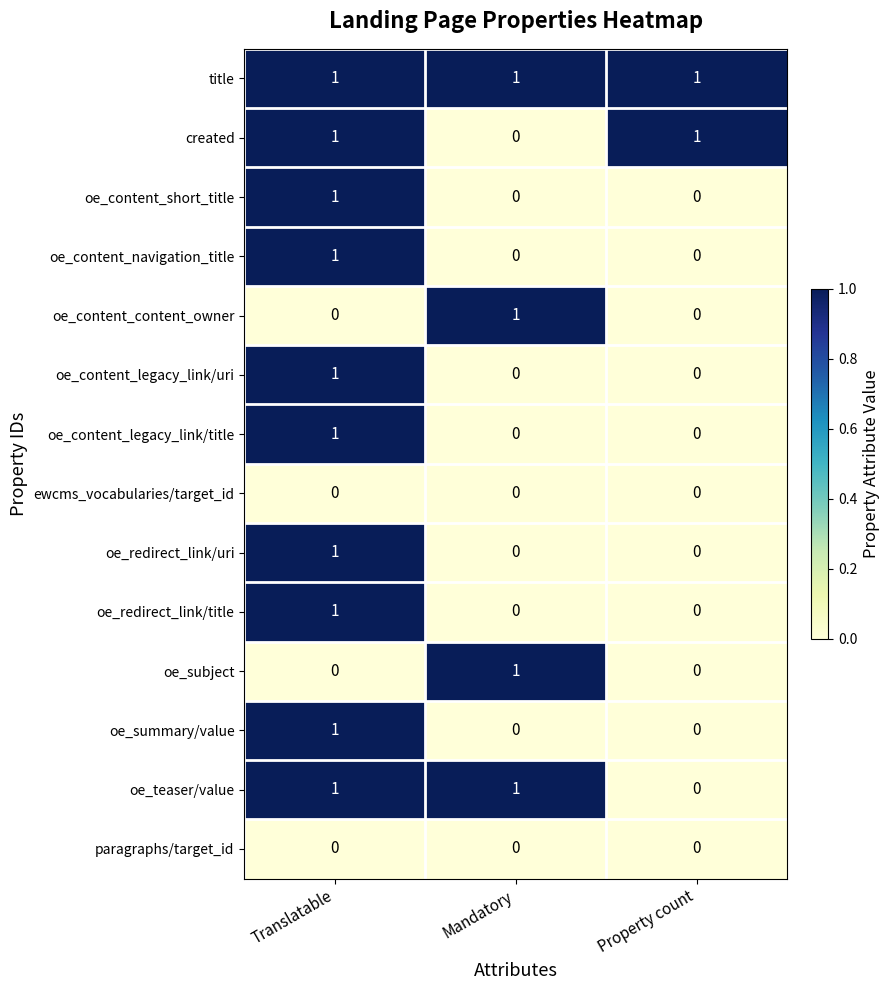

Count the oe_content_legacy_link/title values in the range 0 to 1.

3